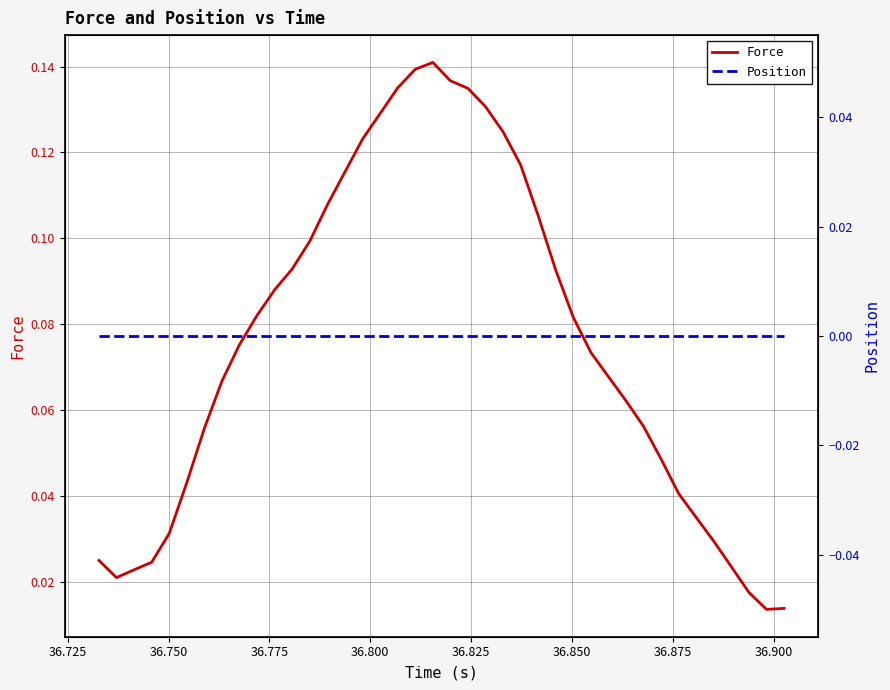

Is this an area chart (filled region under the line)?

No